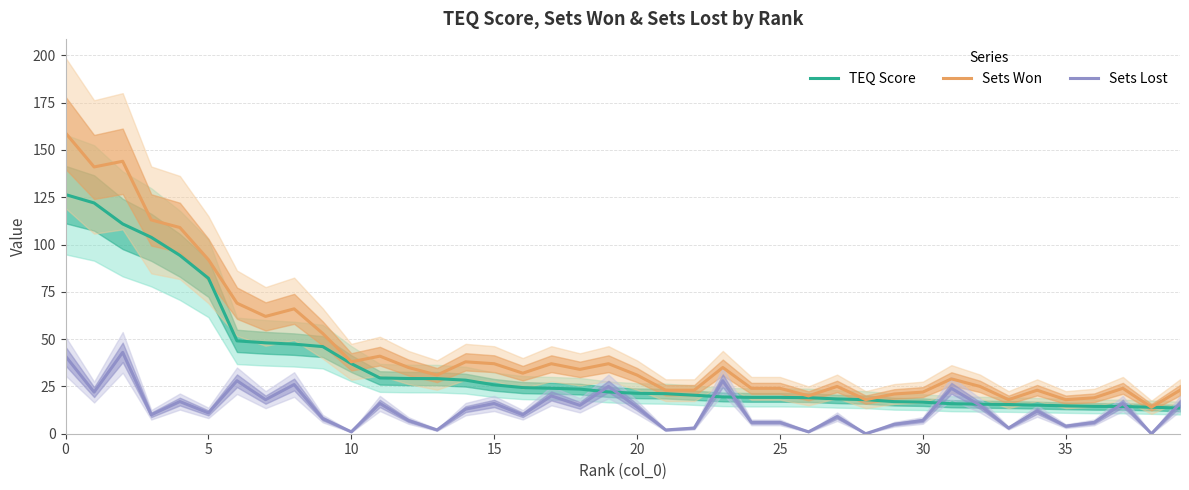

Does the chart display data point markers on the line(s)?

No